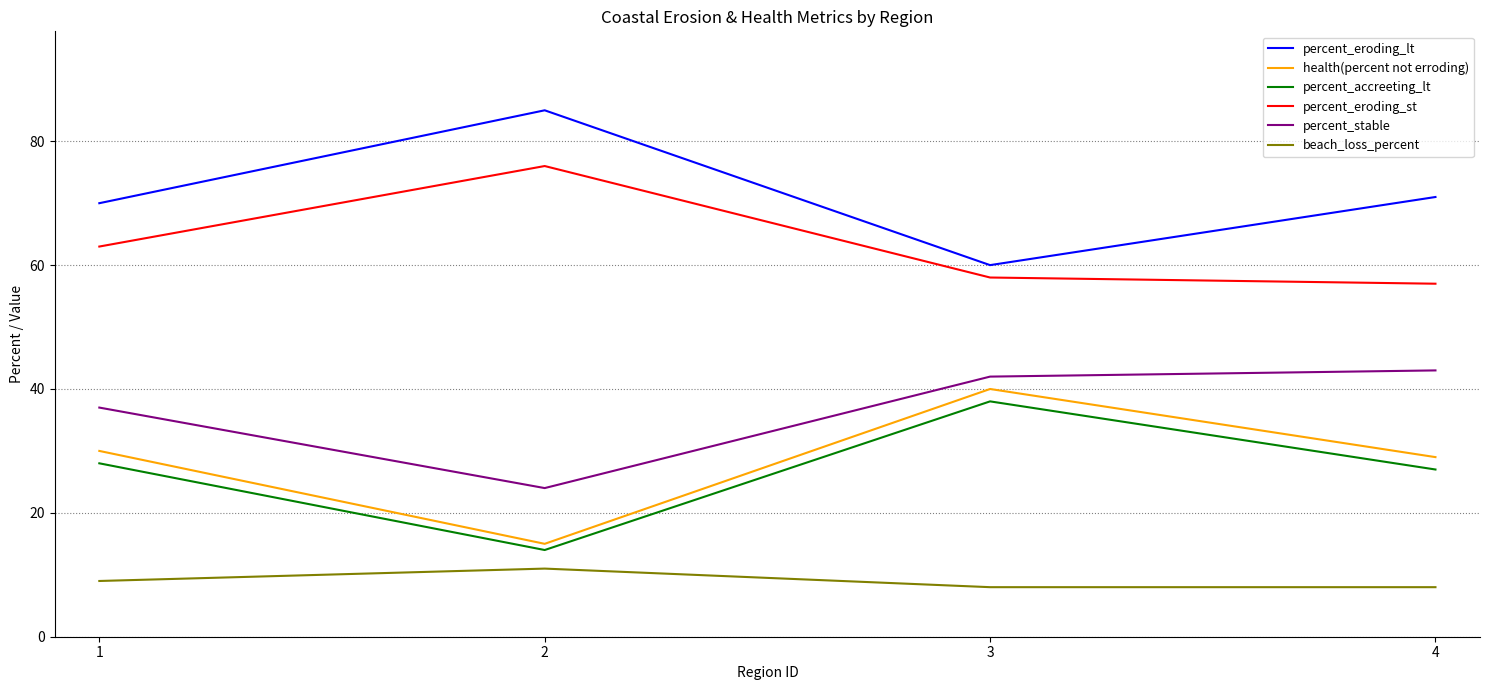

What is the sum of the percent_stable values at 3 and 2?

66